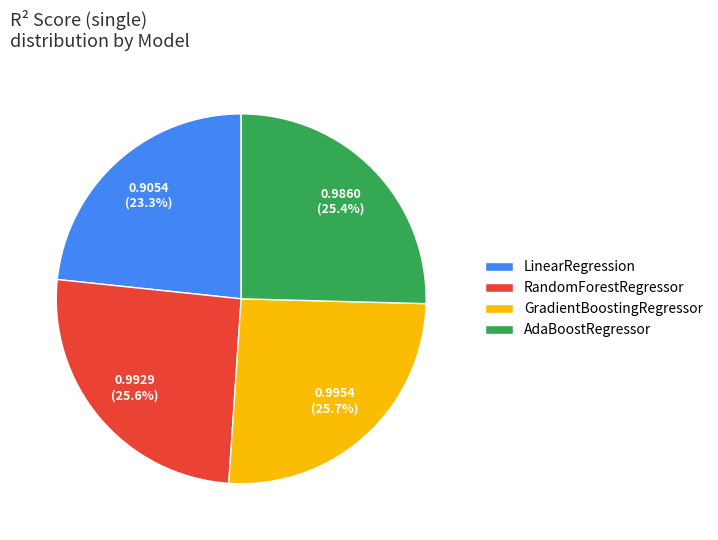

True or false: GradientBoostingRegressor accounts for 26% of the total.

True